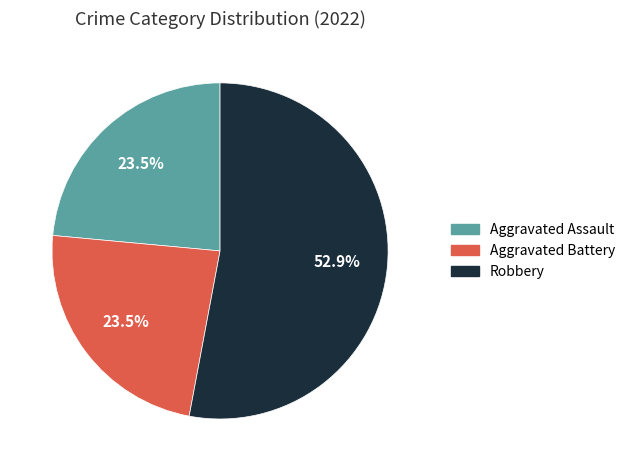

Is there any slice that represents more than half of the pie?

Yes